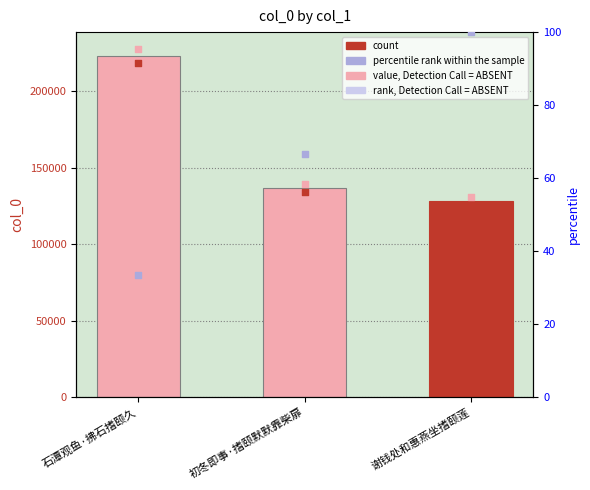

What is the ratio of the value at 石潭观鱼·拂石搘颐久 to the value at 初冬即事·搘颐默默靠柴扉?

1.6